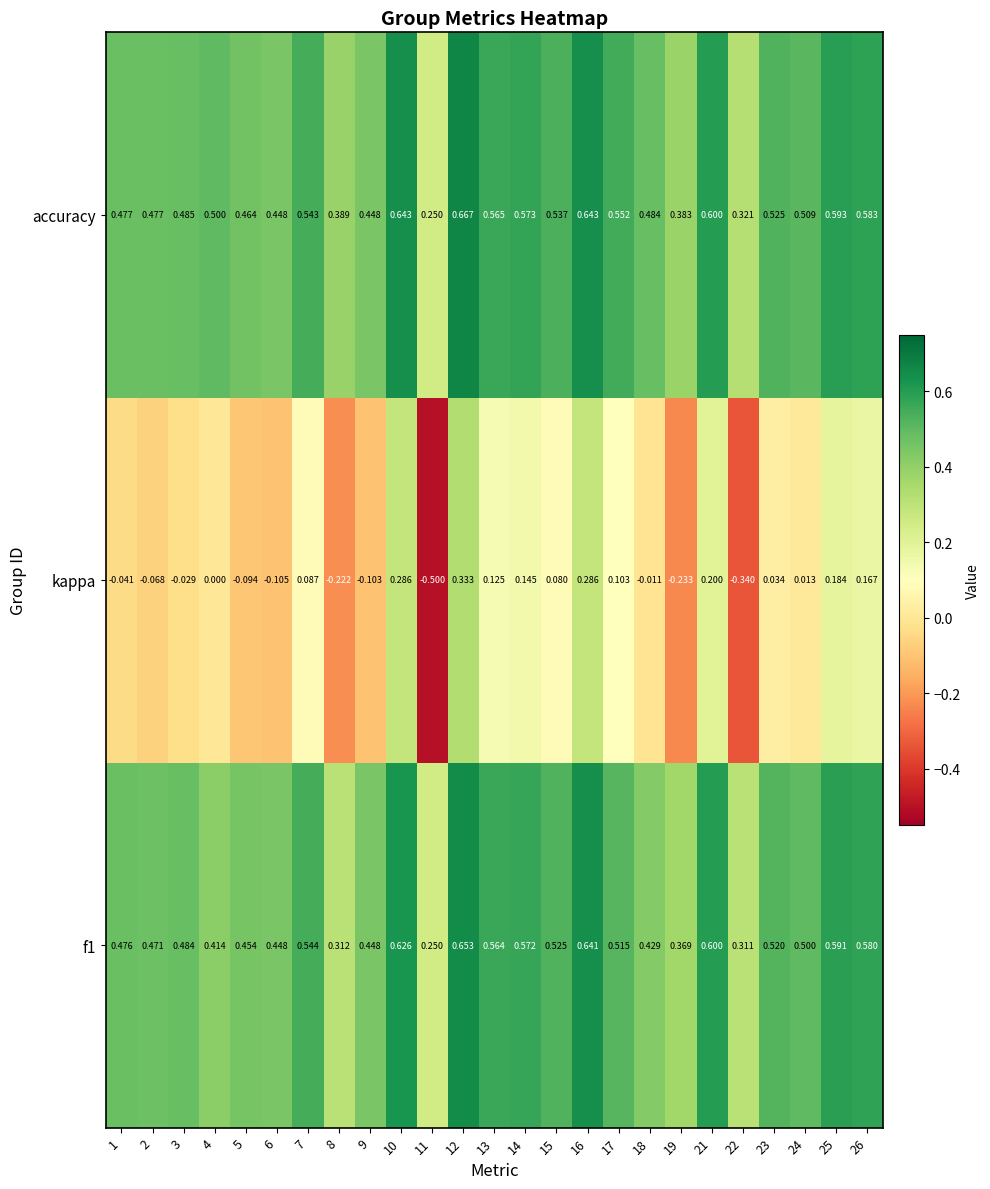

Between 6 and 13, which series saw the biggest shift?

kappa